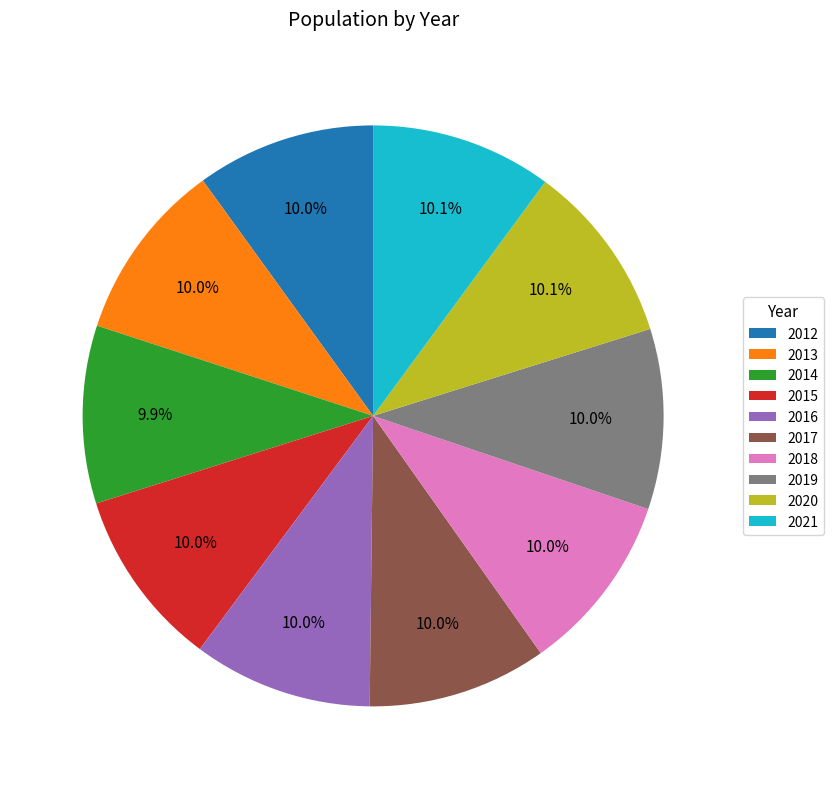

Is there any slice that represents more than half of the pie?

No